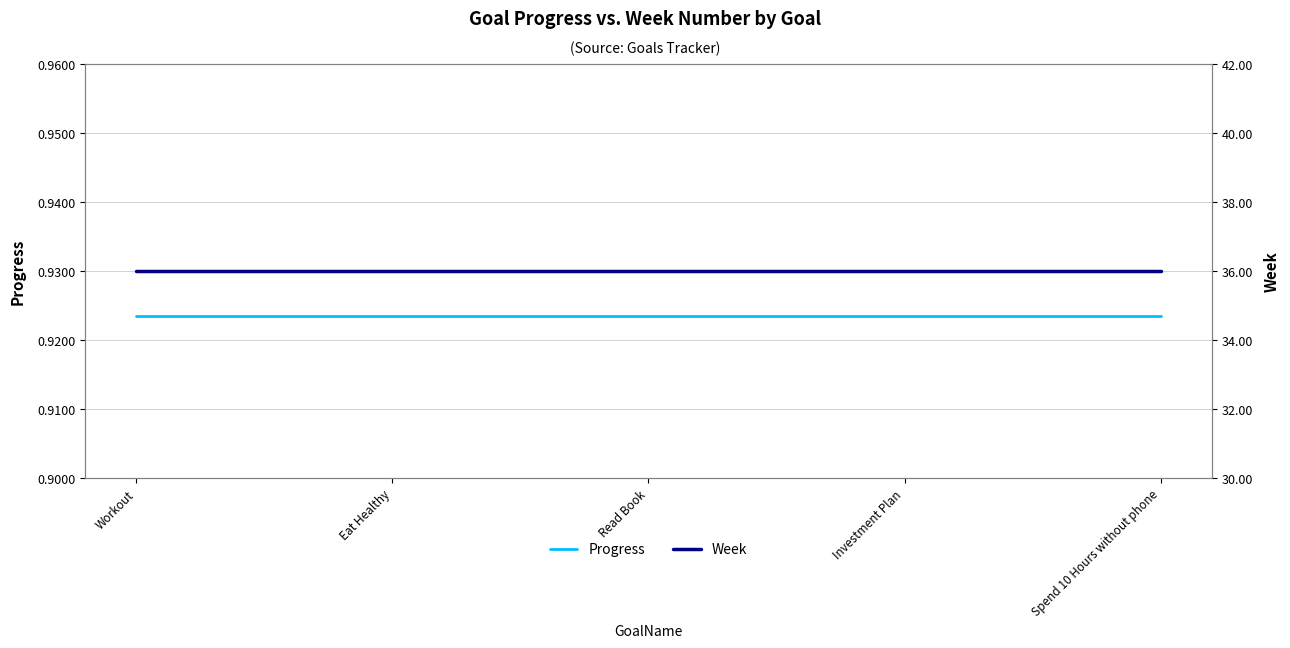

True or false: Progress and Week cross at least once.

False